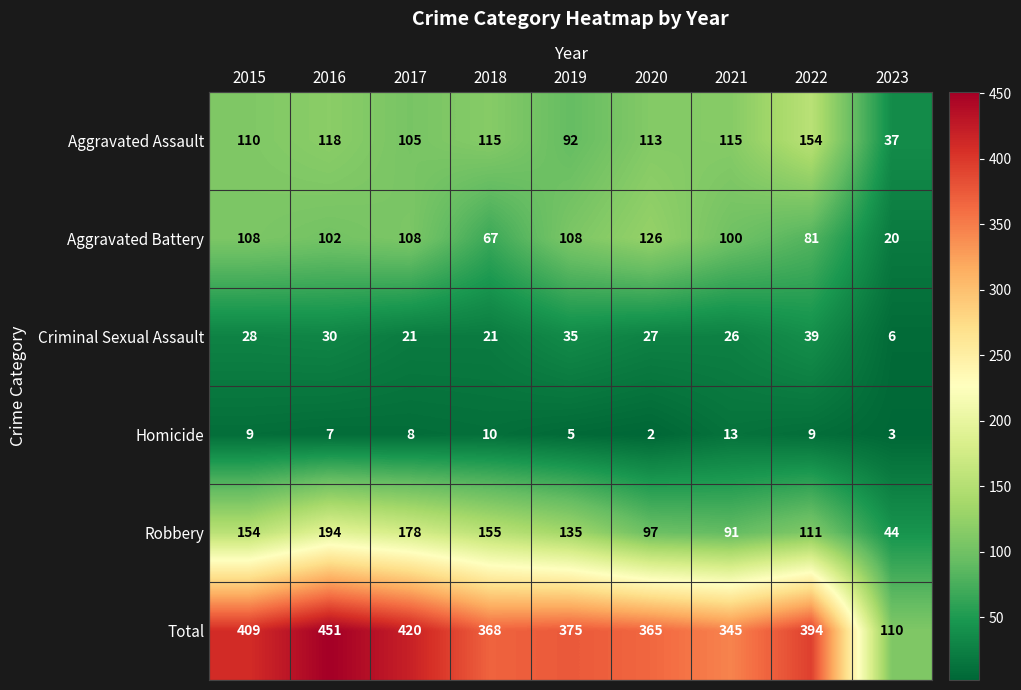

At which label does Total first exceed 375?

2015